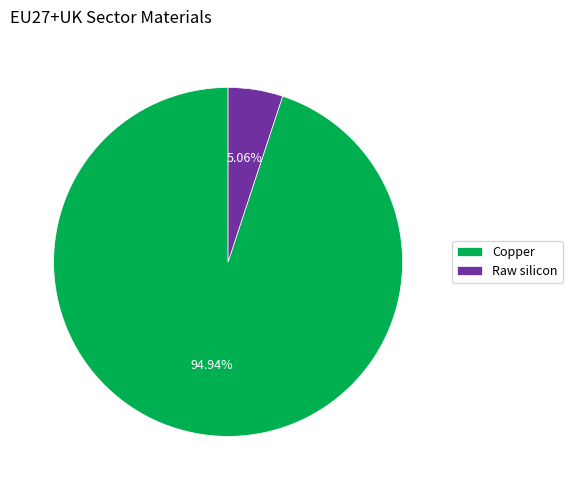

How many slices are in this pie chart?

2